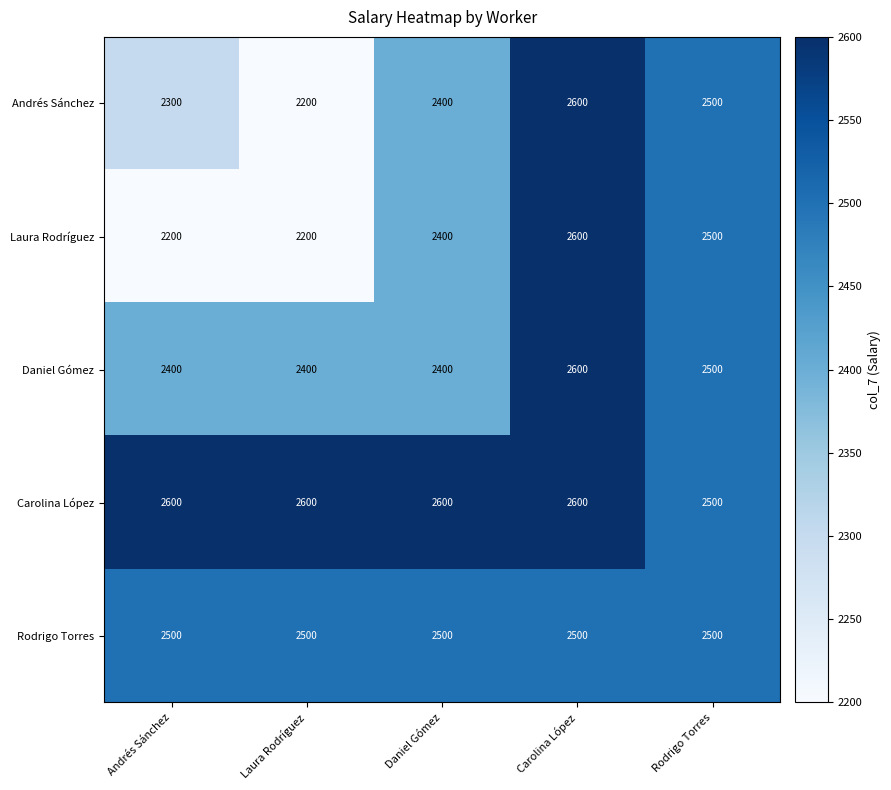

What is the average value of the Carolina López series?

2580